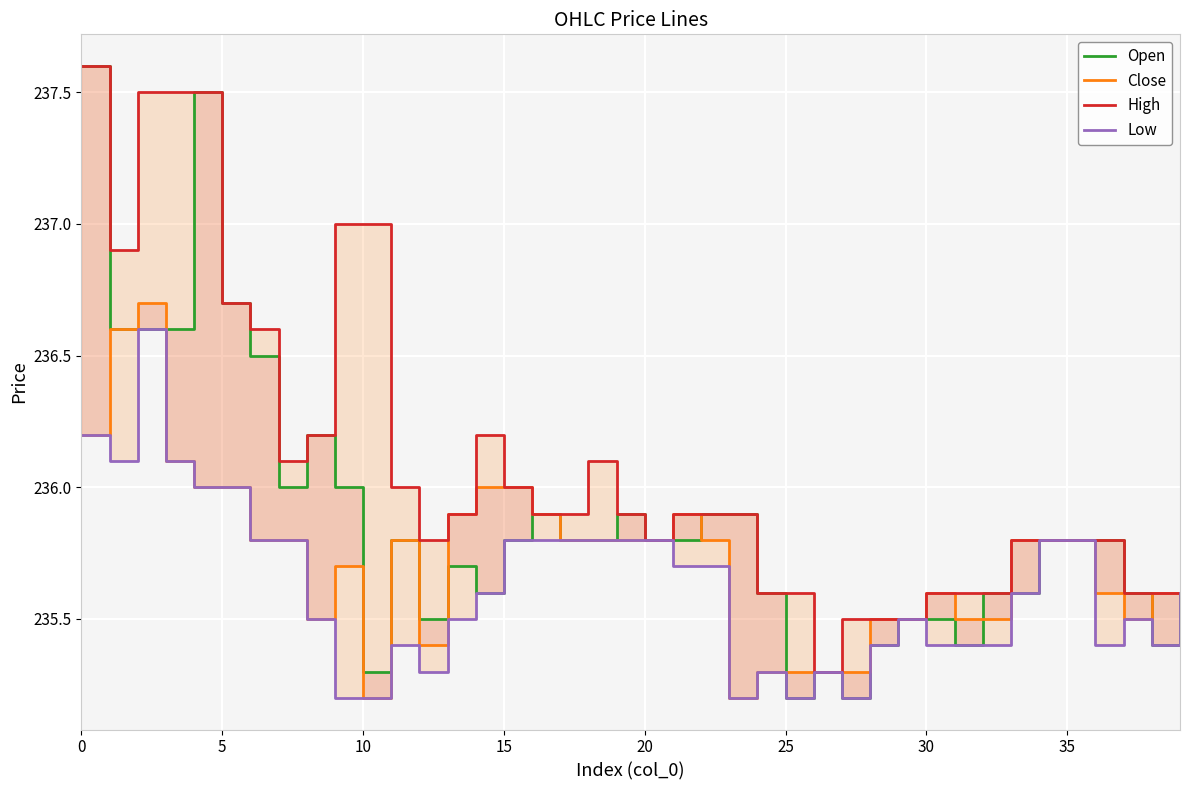

The value of Open at 35 is 52.0. True or false?

False